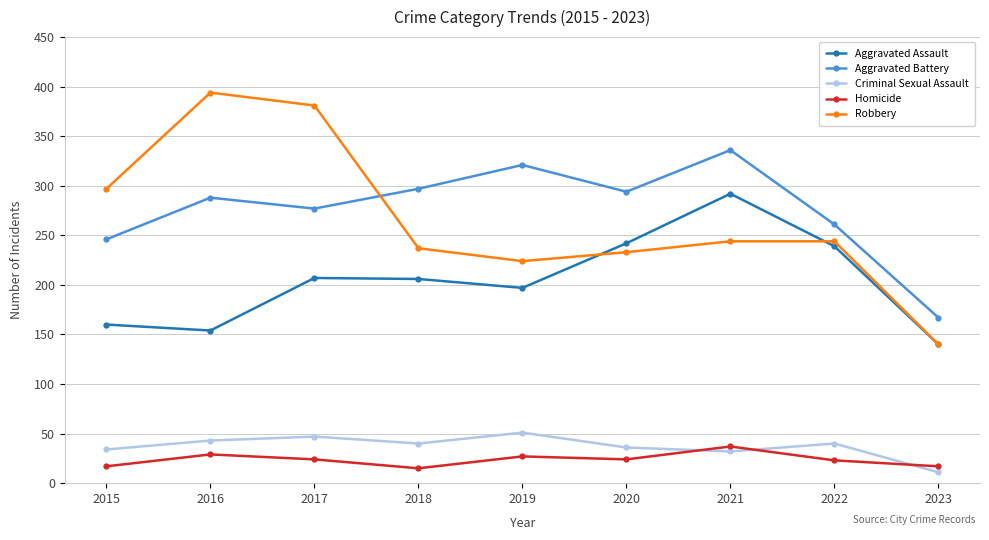

Rank the series at 2019 from highest to lowest value.

Aggravated Battery, Robbery, Aggravated Assault, Criminal Sexual Assault, Homicide